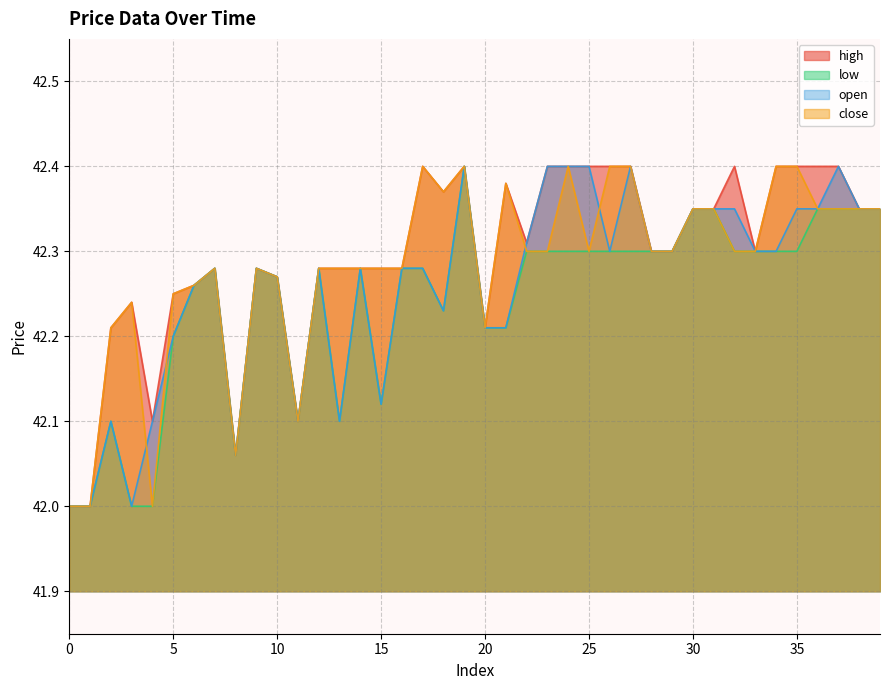

Which category has the highest value in the low series?

19